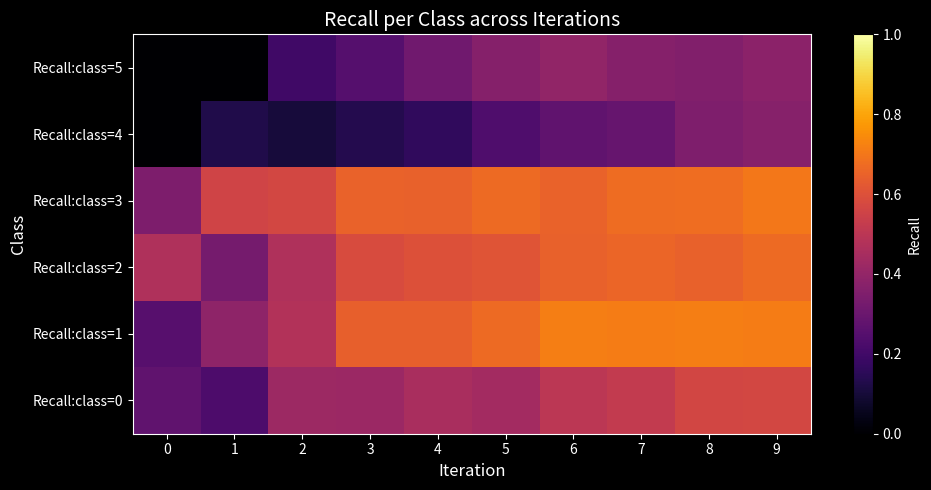

Which series has the largest range (max minus min)?

Recall:class=1